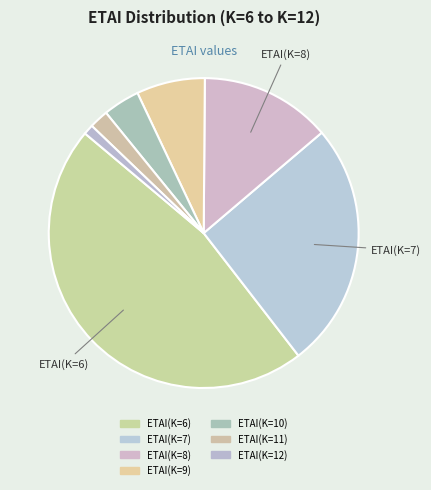

What percentage is the ETAI(K=9) slice, to the nearest percent?

7%